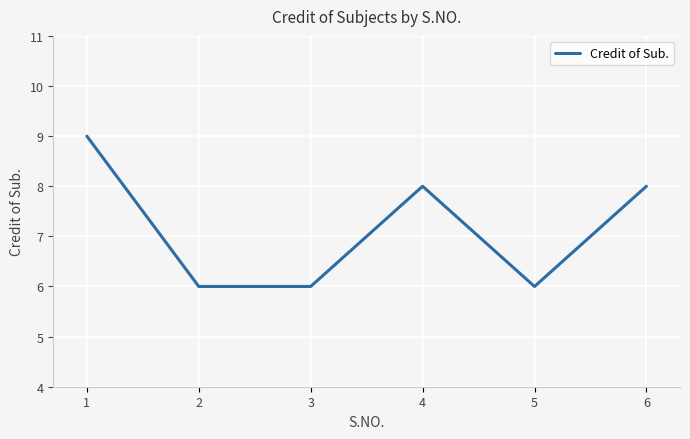

Reading left to right, list all the values displayed in this chart.

9	6	6	8	6	8